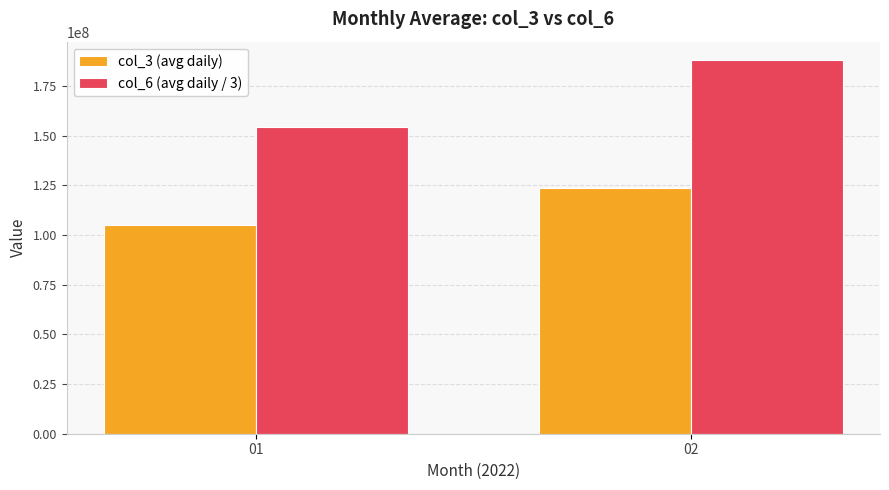

Where is col_6 (avg daily / 3) nearest to the value 171083994?

01